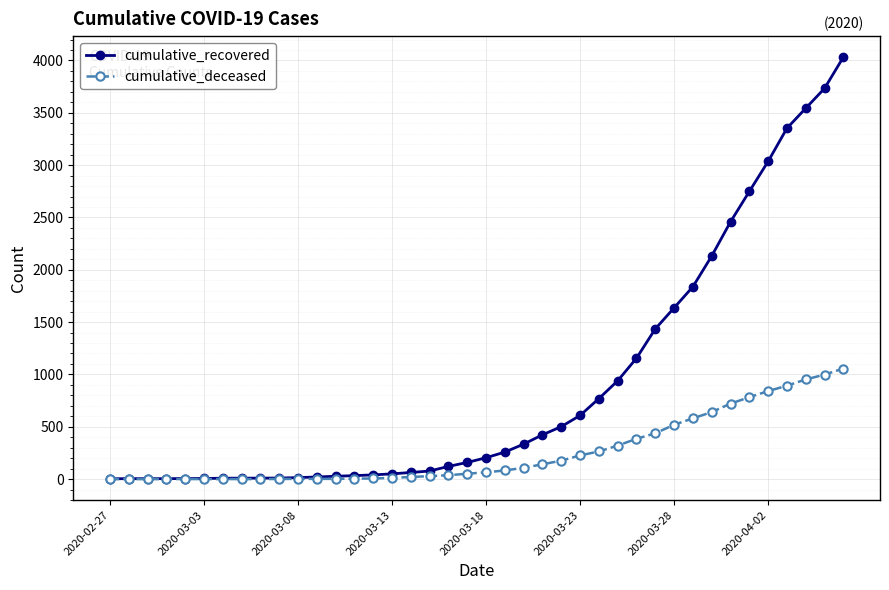

Which series has the largest total across all categories?

cumulative_recovered